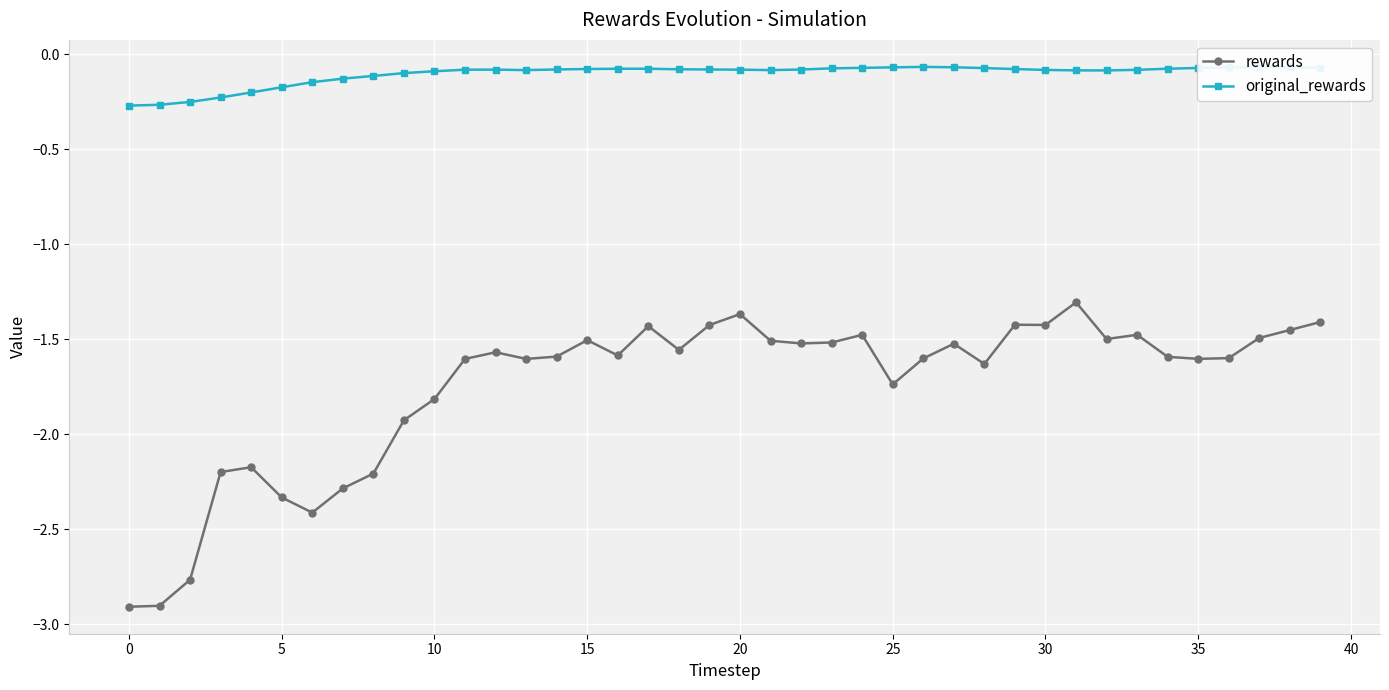

True or false: rewards and original_rewards intersect in this chart.

False